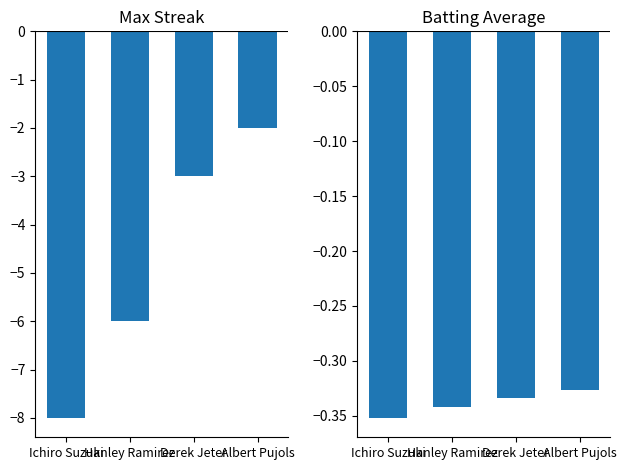

Are the bars grouped side by side (vs. stacked)?

Yes